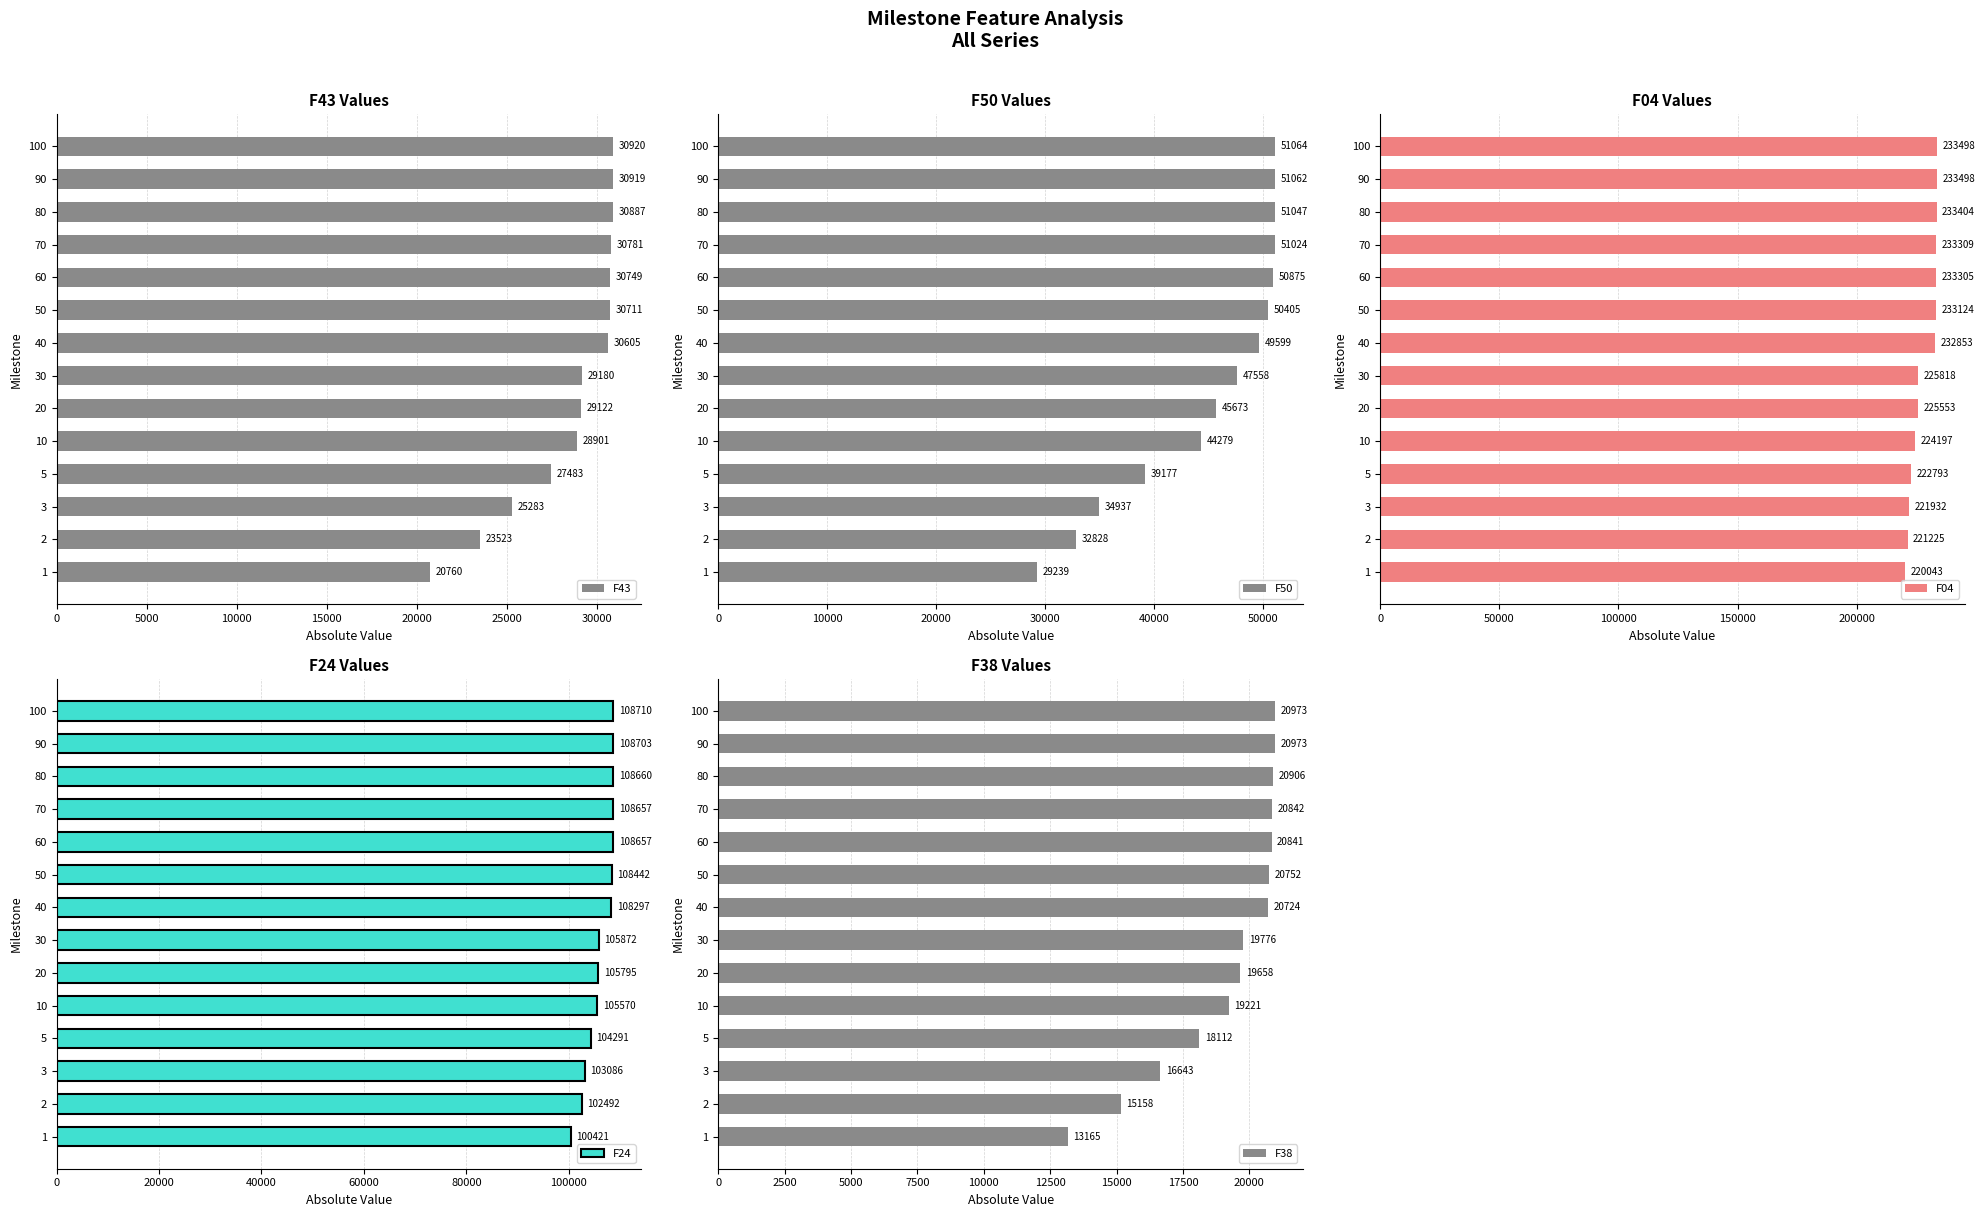

What is the sum of all F38 values?

267743.3